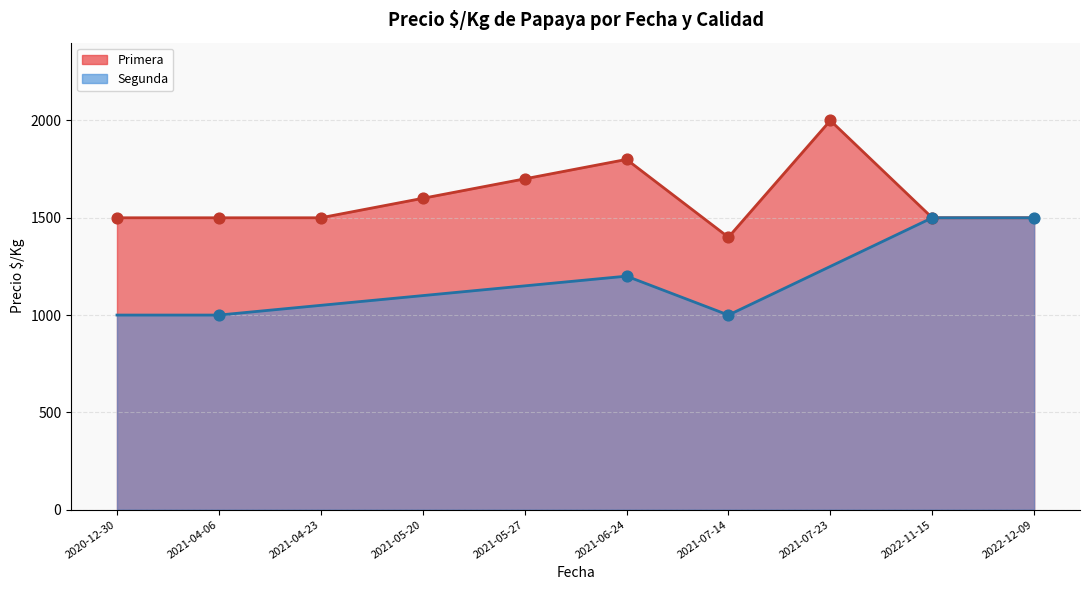

What is the change in value from 2021-04-06 to 2021-07-14?

-100